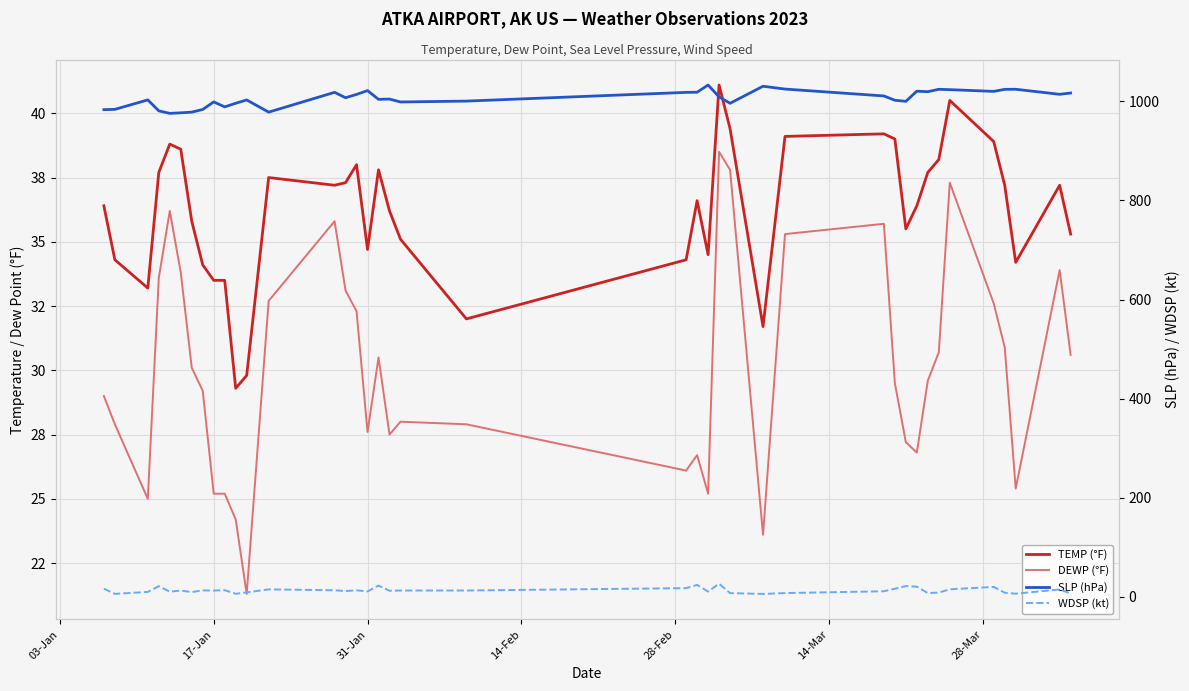

True or false: TEMP (°F) and SLP (hPa) intersect in this chart.

False